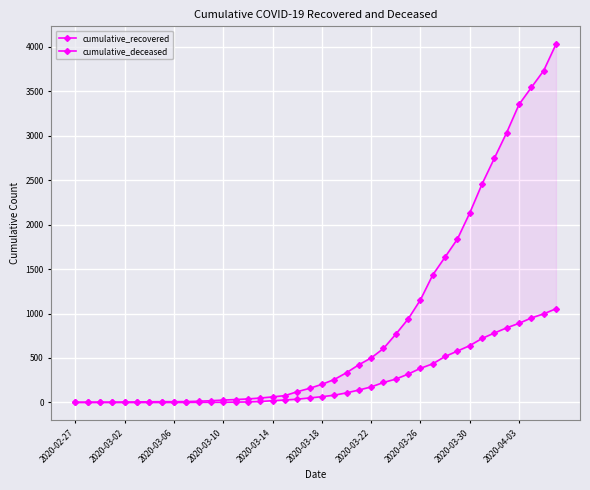

True or false: cumulative_deceased has more than 2 points higher than both neighbors.

False